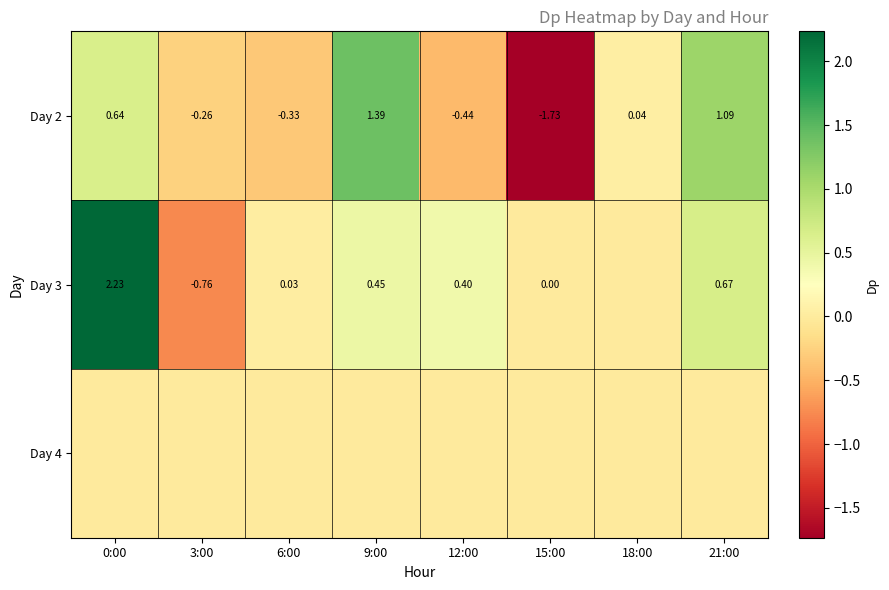

Count the number of categories in the chart.

8